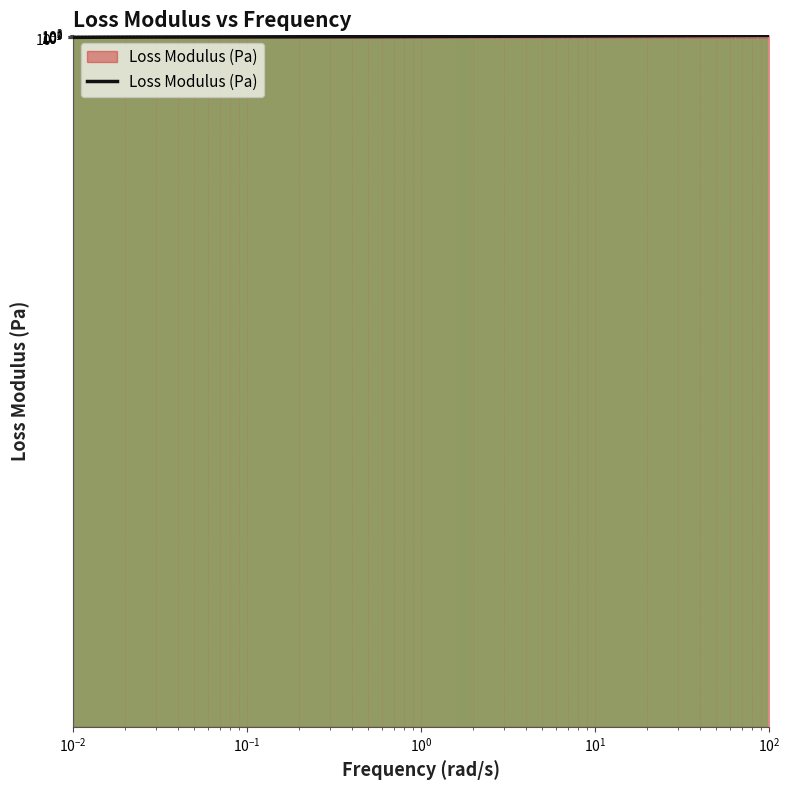

What is the greatest value displayed?

2890.0